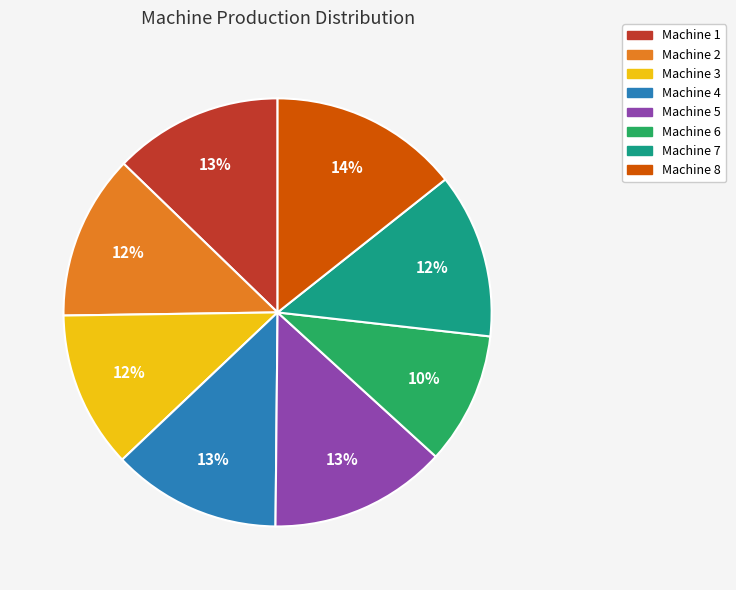

To the nearest percent, what percentage of the pie is Machine 5?

13%